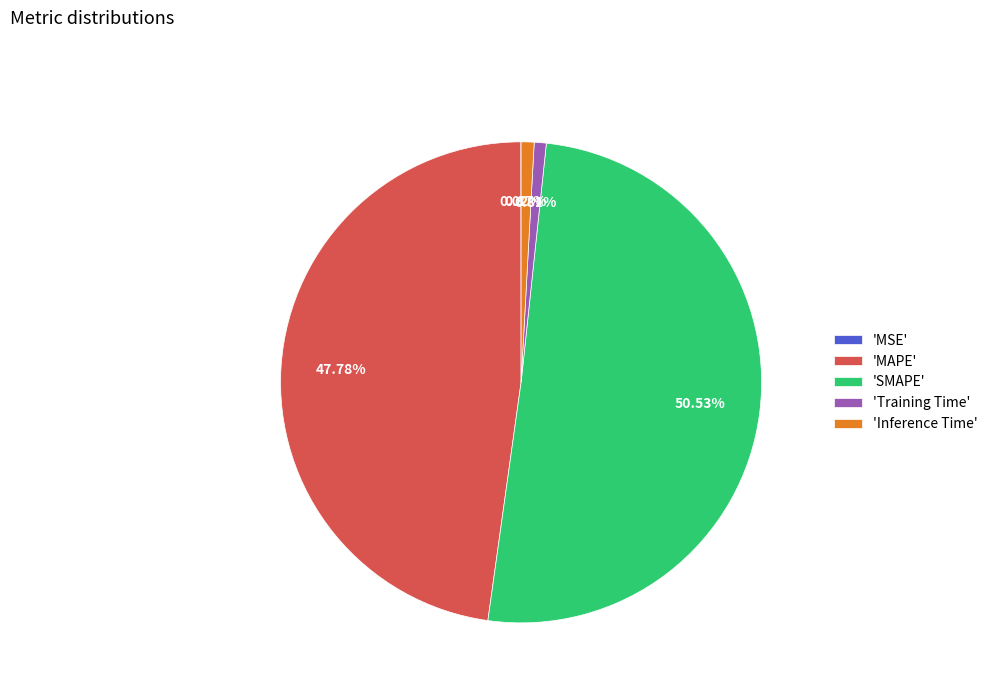

Which category accounts for the majority?

'SMAPE'